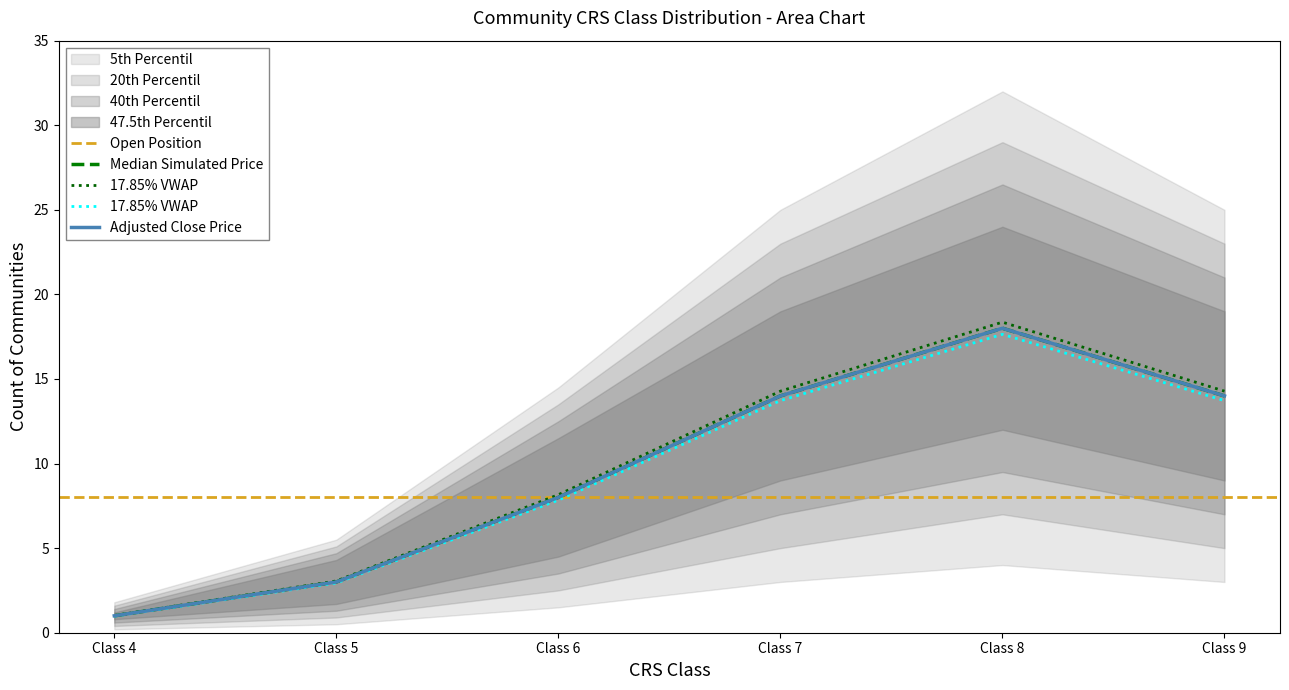

Rank the categories by value from lowest to highest.

Class 4, Class 5, Class 6, Class 7, Class 9, Class 8